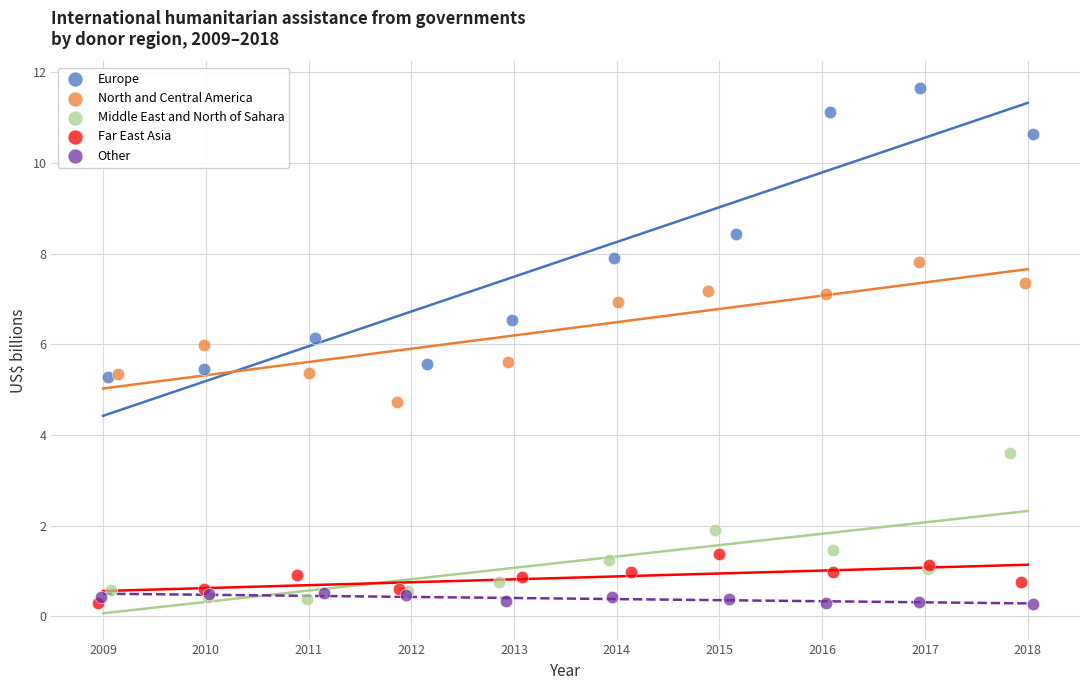

Which series contains the highest Y value?

Europe